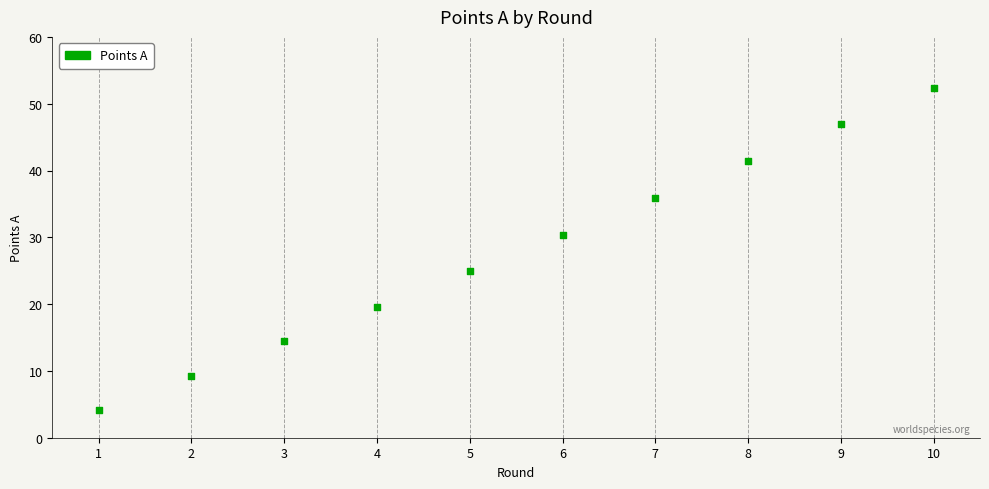

What is the range of X values (max minus min)?

9.0